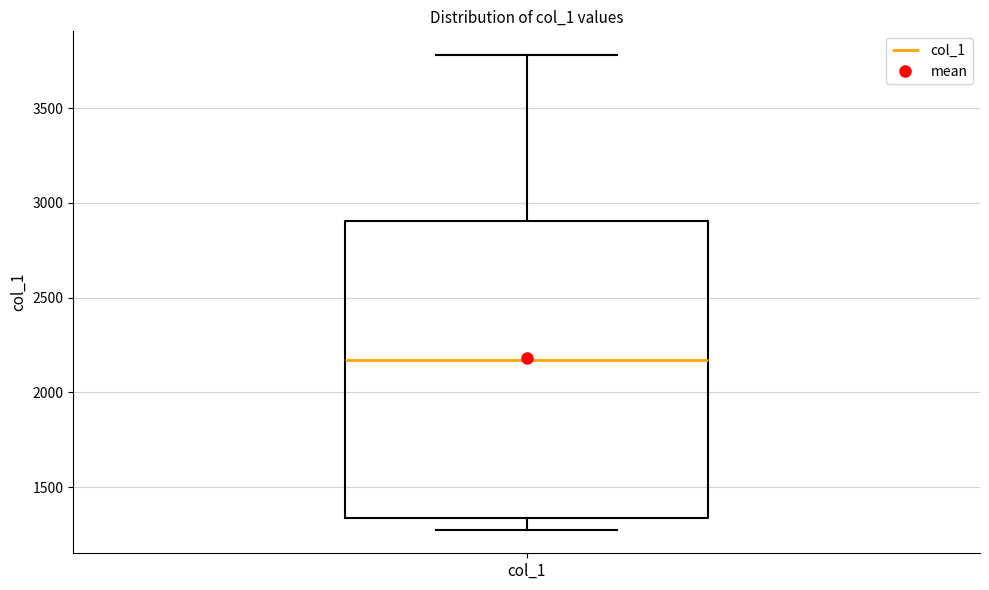

Read this box plot against the y-axis: the position of the median line, the range covered by the box, and the ends of both whiskers. The values are not printed on the chart, so give them approximately, as read against the axis.

median 2150, box 1350 to 2900, whiskers 1300 to 3800